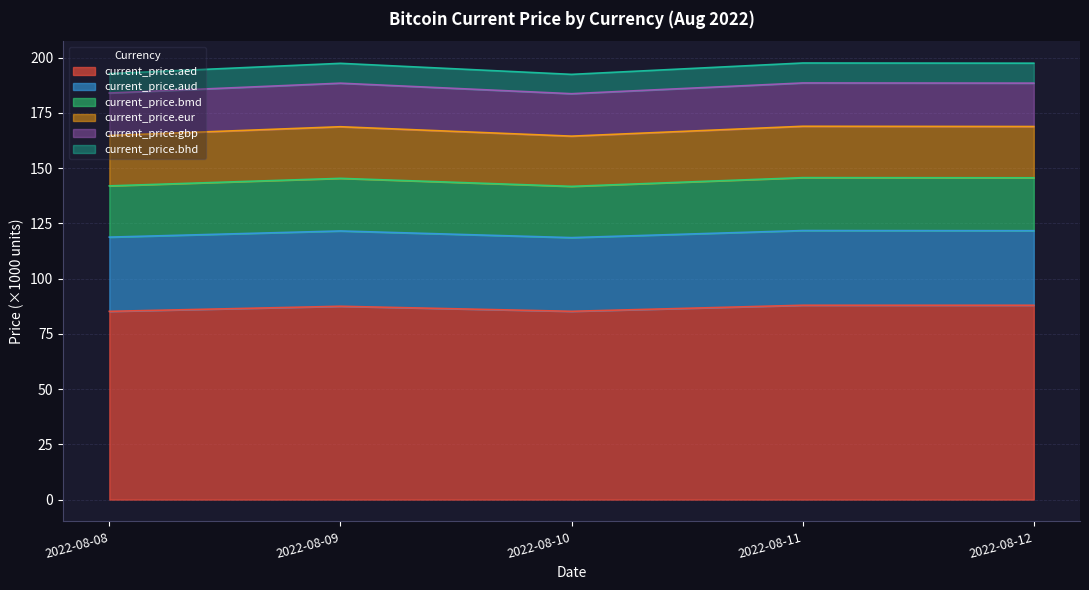

True or false: current_price.aed has a value of 145.6 at 2022-08-12.

False